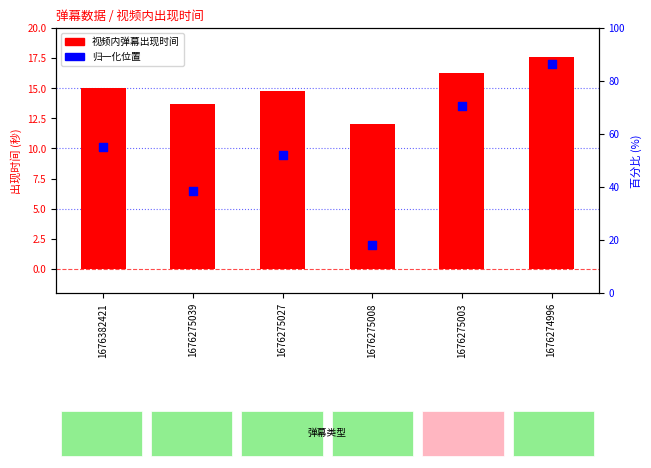

What is the total value across all series at 1676275003?

29.8